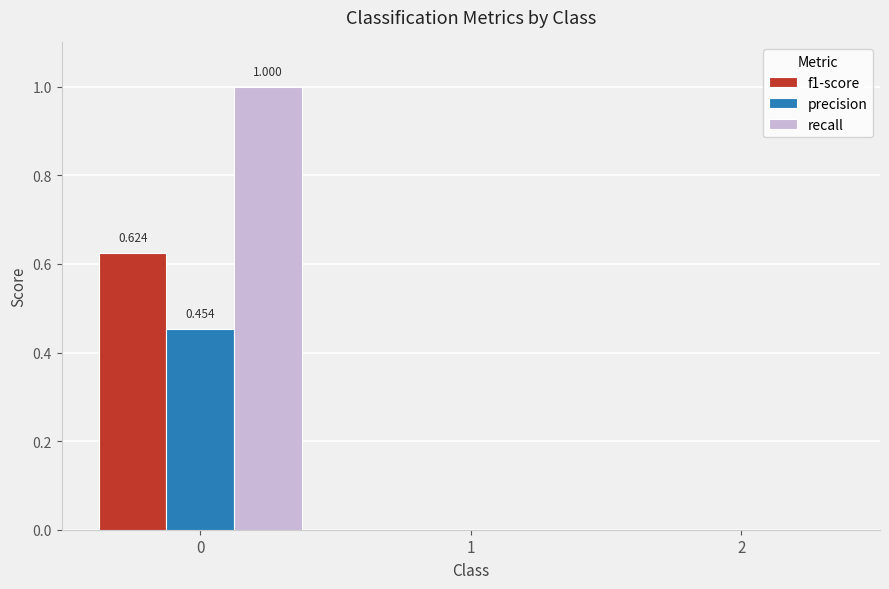

Read the recall value at 0.

1.0